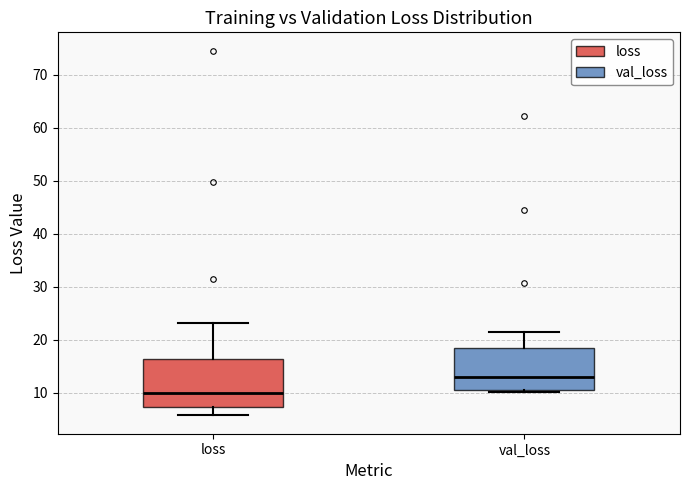

Where is the lower edge of the box for val_loss on the y-axis? The values are not printed on the chart, so give them approximately, as read against the axis.

11